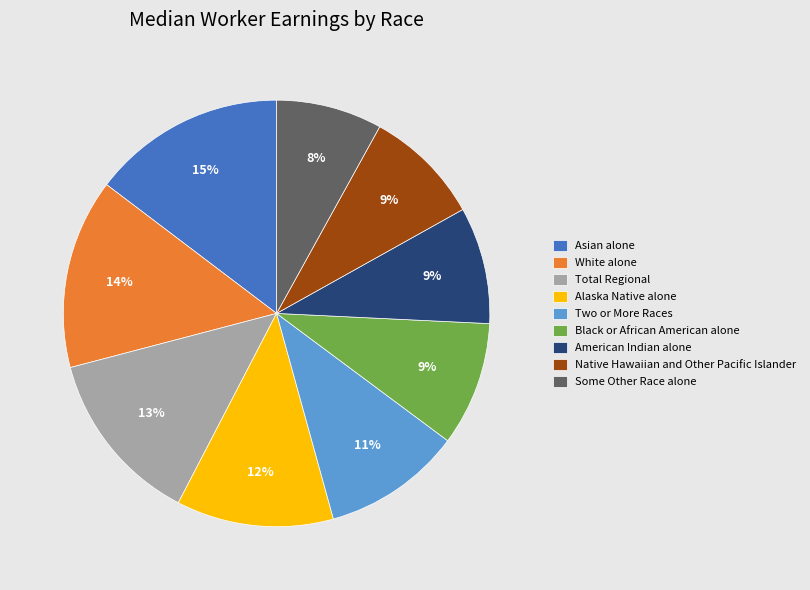

To the nearest percent, what is the difference between the largest and smallest slice percentages?

7%